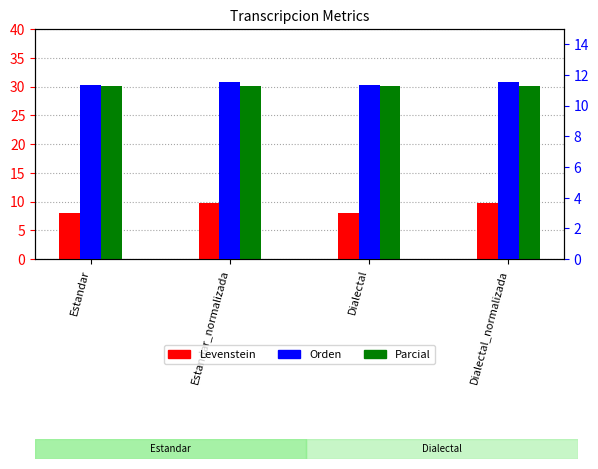

Reading right to left, list all the values displayed in this chart.

Levenstein: Dialectal_normalizada=9.8	Dialectal=8.1	Estandar_normalizada=9.8	Estandar=8.1
Parcial: Dialectal_normalizada=30.0	Dialectal=30.0	Estandar_normalizada=30.0	Estandar=30.0
Orden: Dialectal_normalizada=11.5	Dialectal=11.3	Estandar_normalizada=11.5	Estandar=11.3